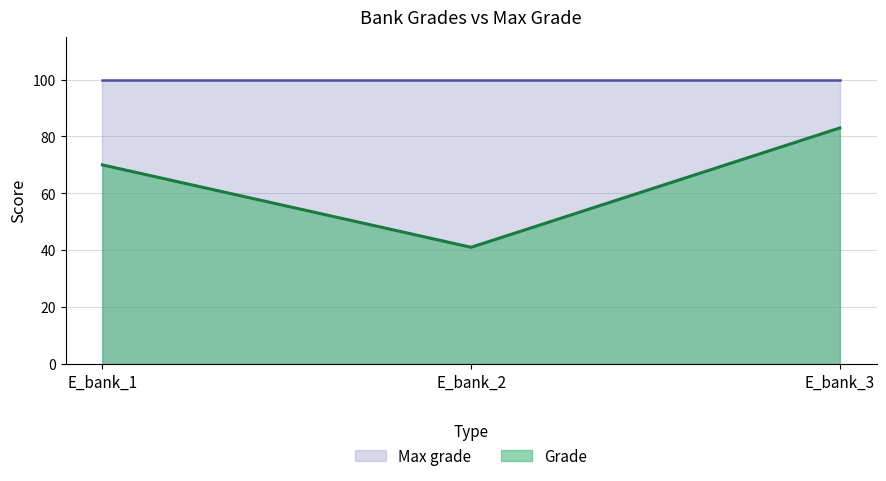

At which category does the chart reach its minimum across all series?

E_bank_2